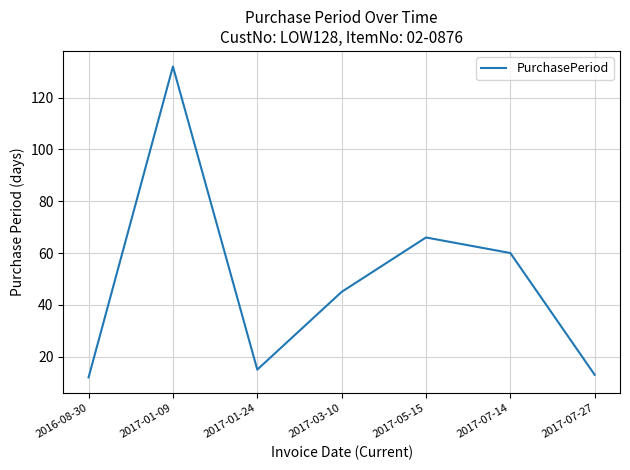

What is the difference between the maximum and second lowest values?

119